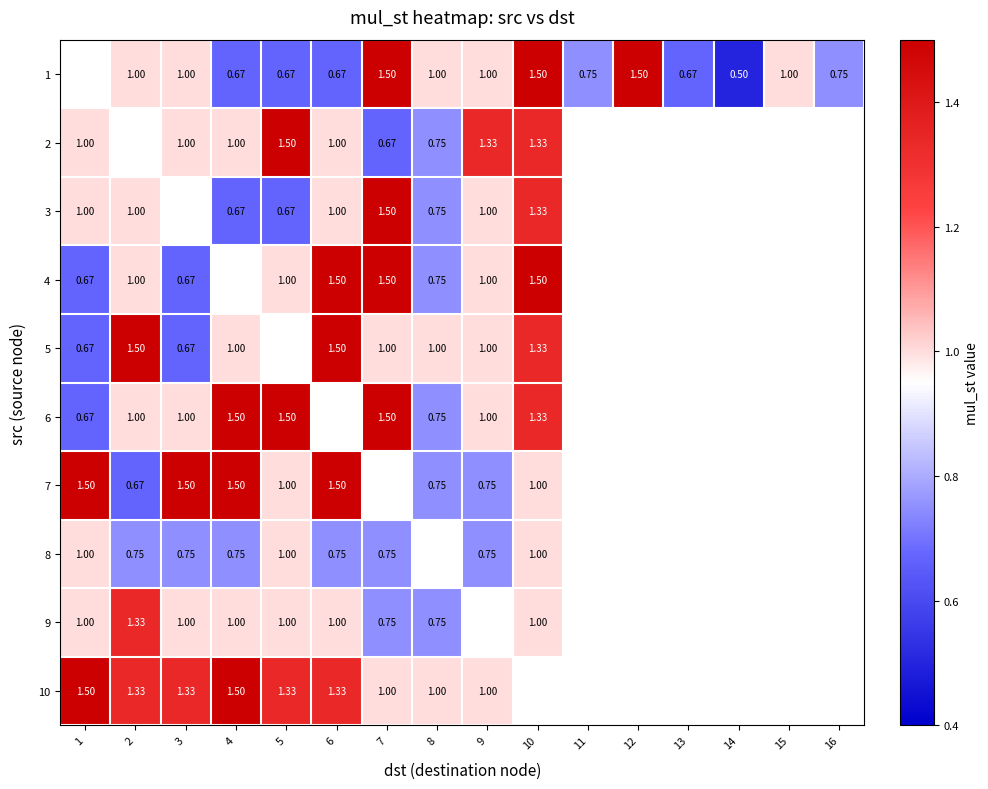

What is the minimum value shown in the chart?

0.5